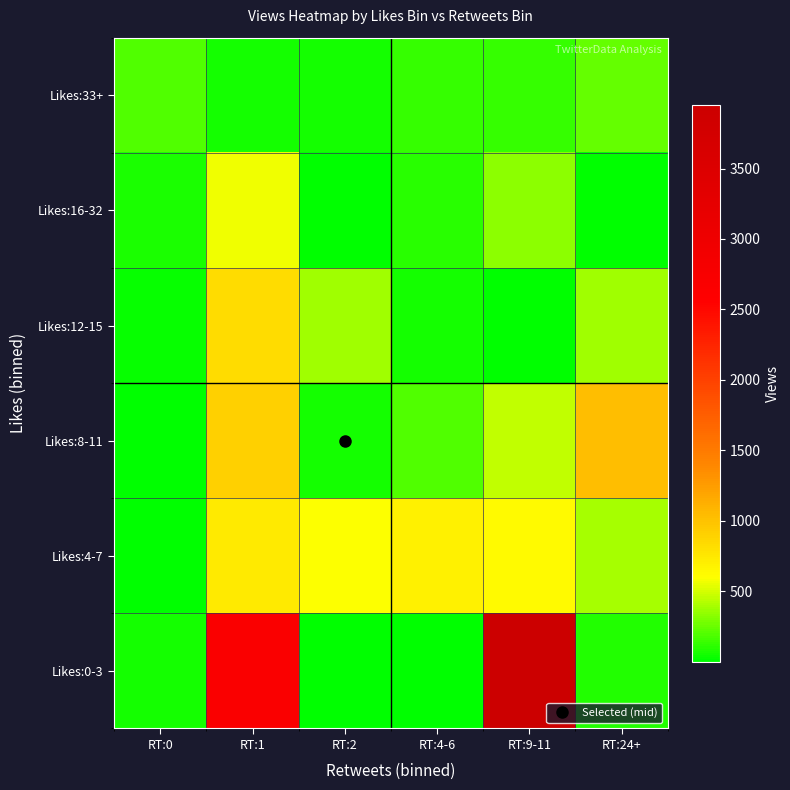

What is the minimum value shown in the chart?

2